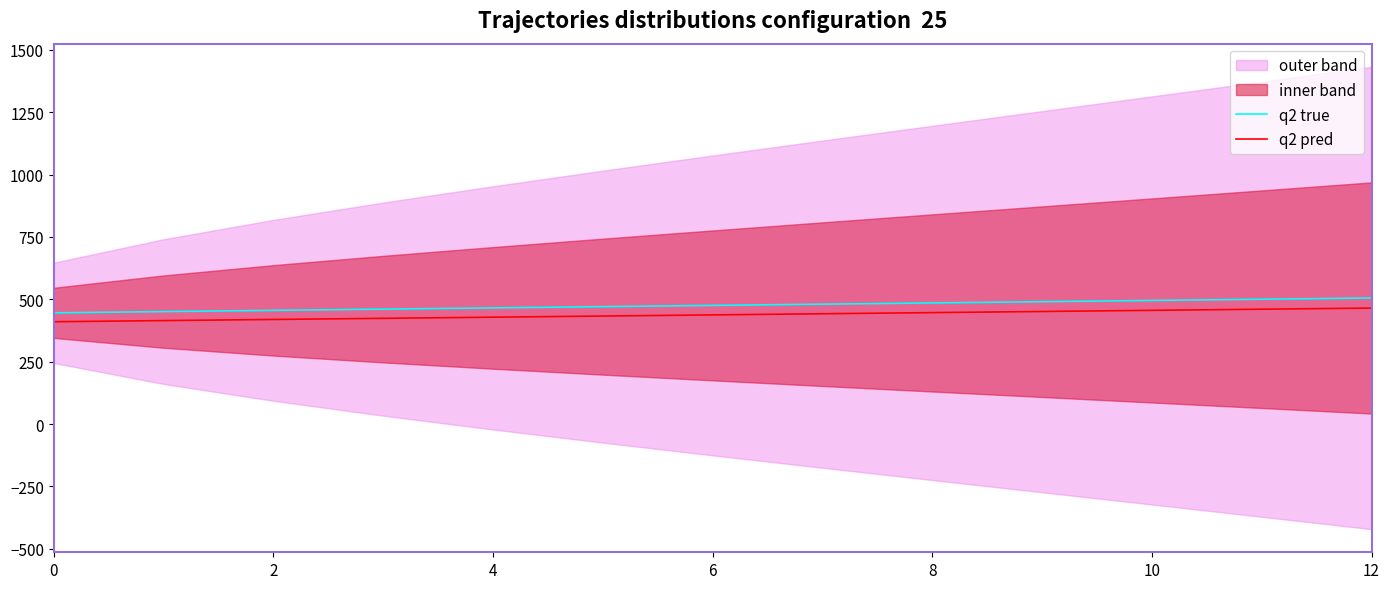

Reading left to right, what are all the values shown in this chart?

q2 true: 446.0	450.9	455.9	460.8	465.8	470.8	475.7	480.7	485.7	490.6	495.6	500.5	505.5
q2 pred: 410.3	414.8	419.4	424.0	428.5	433.1	437.7	442.2	446.8	451.4	455.9	460.5	465.1